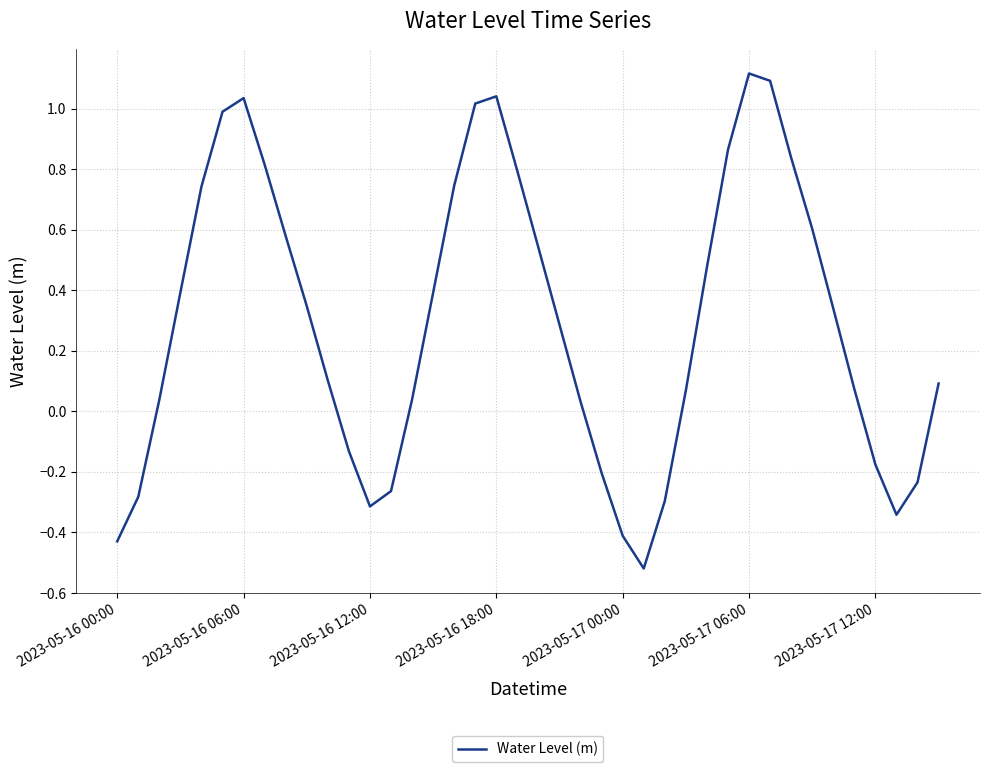

What is the difference between the maximum and minimum values?

1.6